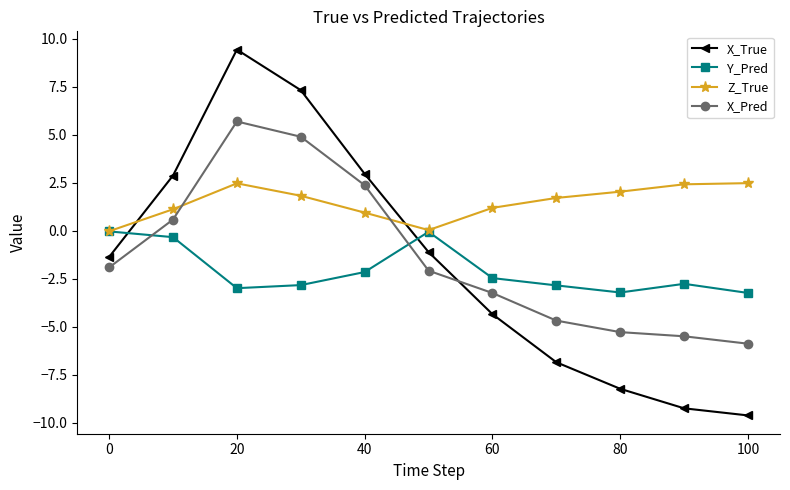

True or false: X_True has more than 1 points higher than both neighbors.

False